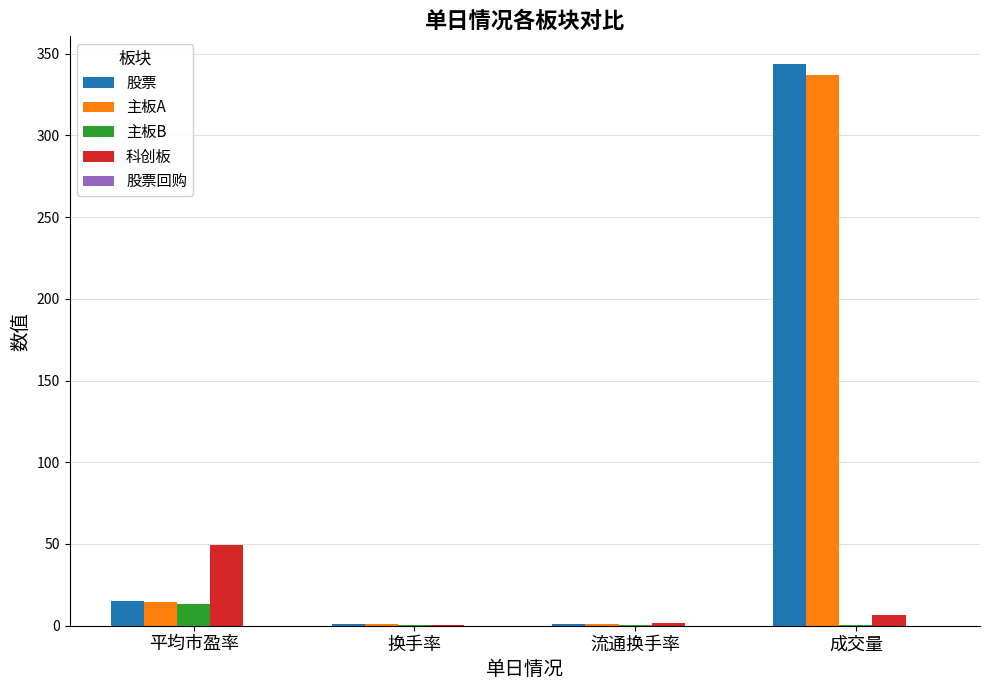

Which category has the highest value across all series?

成交量